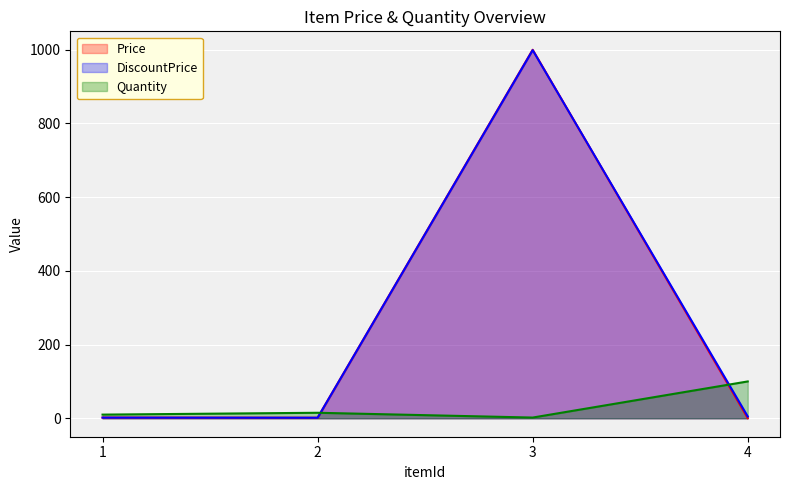

Which series has the widest spread of values?

Price